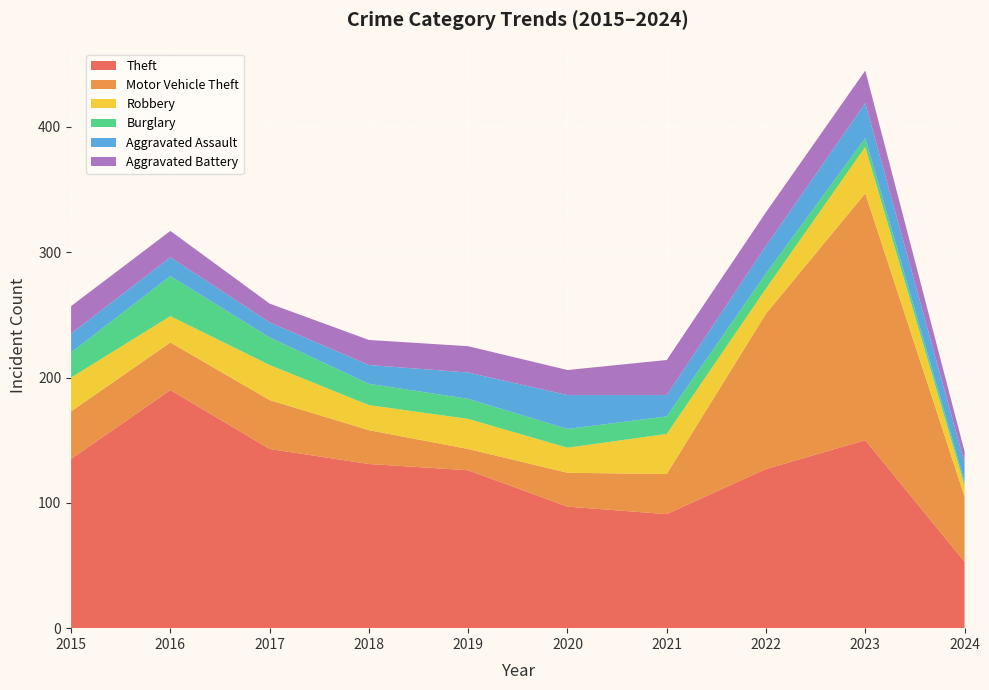

Reading left to right, extract all data points from this chart.

Theft: 2015=135	2016=190	2017=143	2018=131	2019=126	2020=97	2021=91	2022=127	2023=150	2024=53
Motor Vehicle Theft: 2015=38	2016=38	2017=39	2018=27	2019=17	2020=27	2021=32	2022=124	2023=197	2024=52
Robbery: 2015=27	2016=21	2017=28	2018=20	2019=24	2020=20	2021=32	2022=20	2023=37	2024=9
Burglary: 2015=20	2016=32	2017=22	2018=17	2019=16	2020=15	2021=14	2022=12	2023=7	2024=3
Aggravated Assault: 2015=15	2016=15	2017=12	2018=15	2019=21	2020=27	2021=17	2022=22	2023=28	2024=15
Aggravated Battery: 2015=22	2016=21	2017=15	2018=20	2019=21	2020=20	2021=28	2022=27	2023=26	2024=9